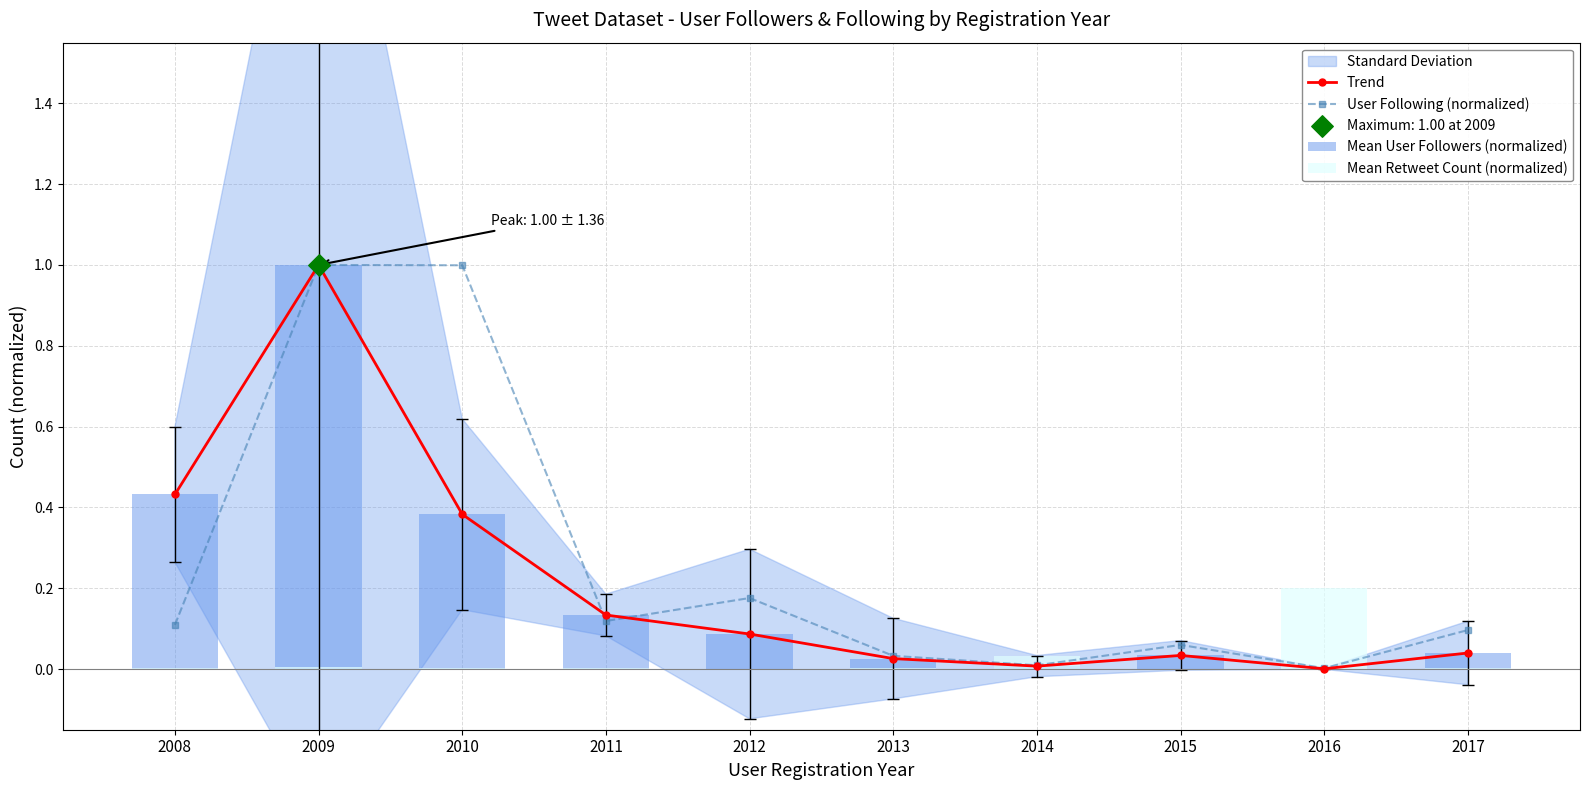

Which series contains the highest Y value?

Trend